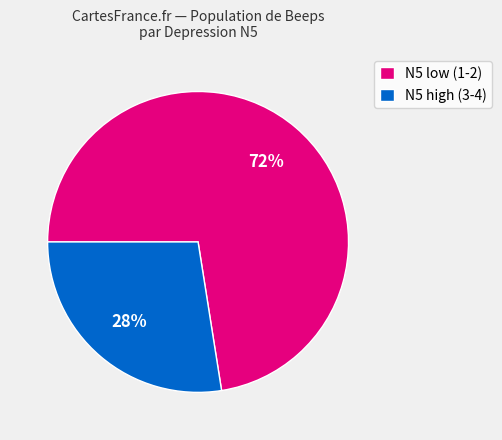

How many segments does this pie chart have?

2